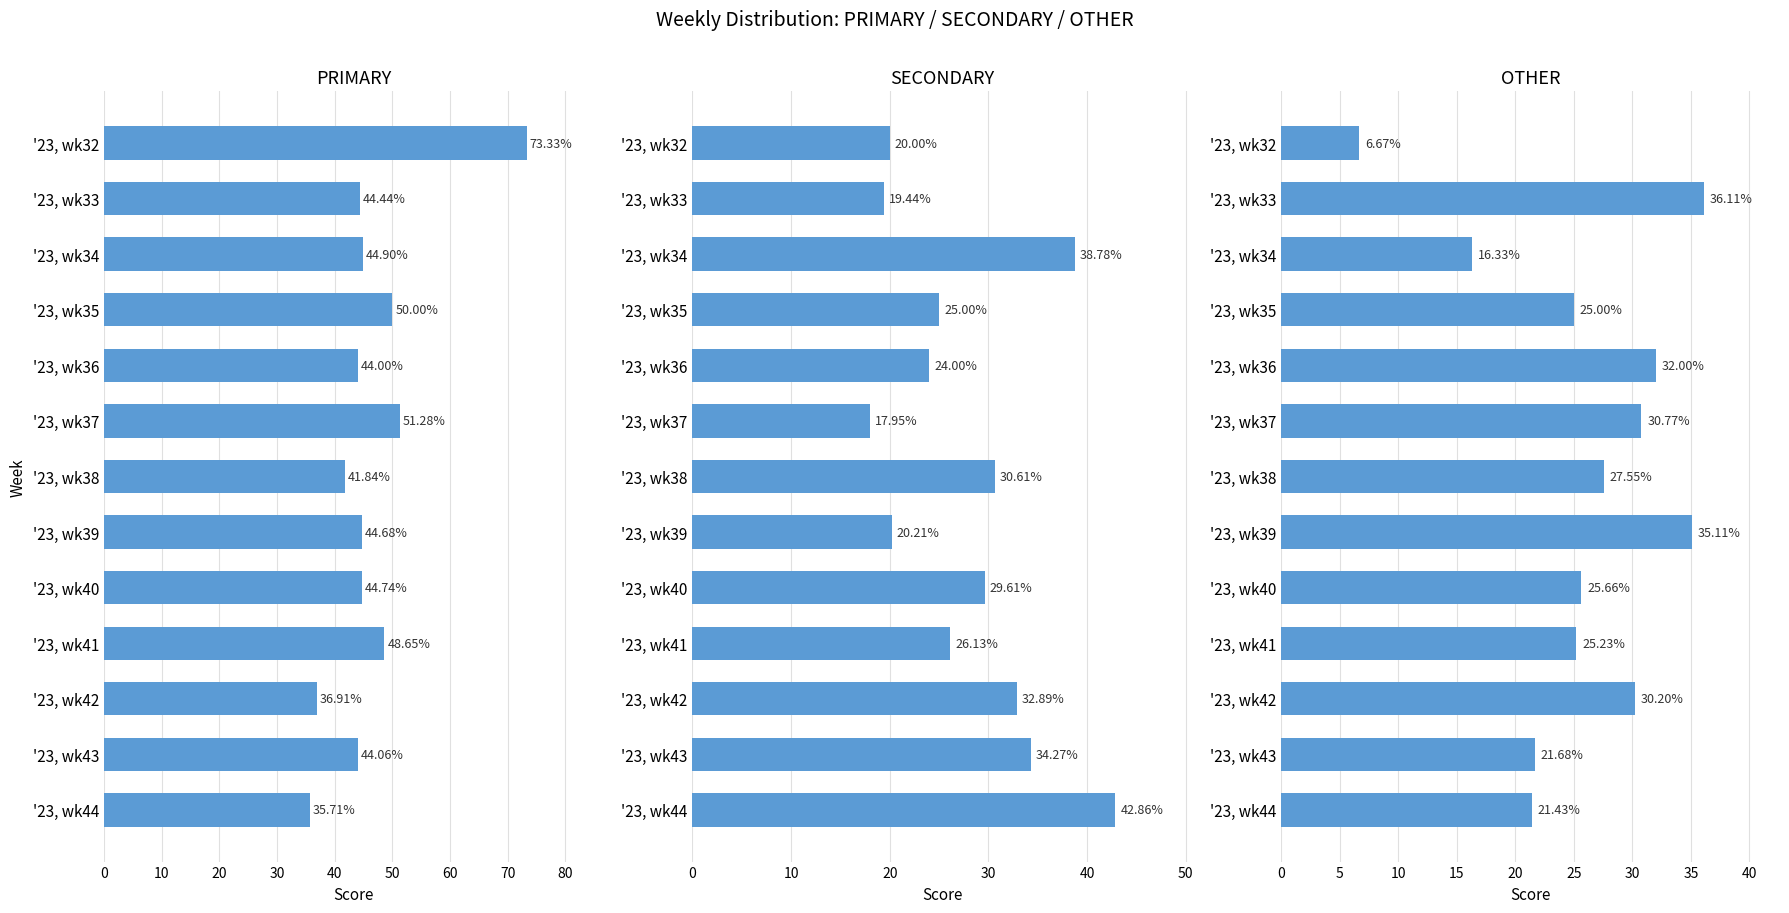

Which series changed the most between 60 and 80?

PRIMARY